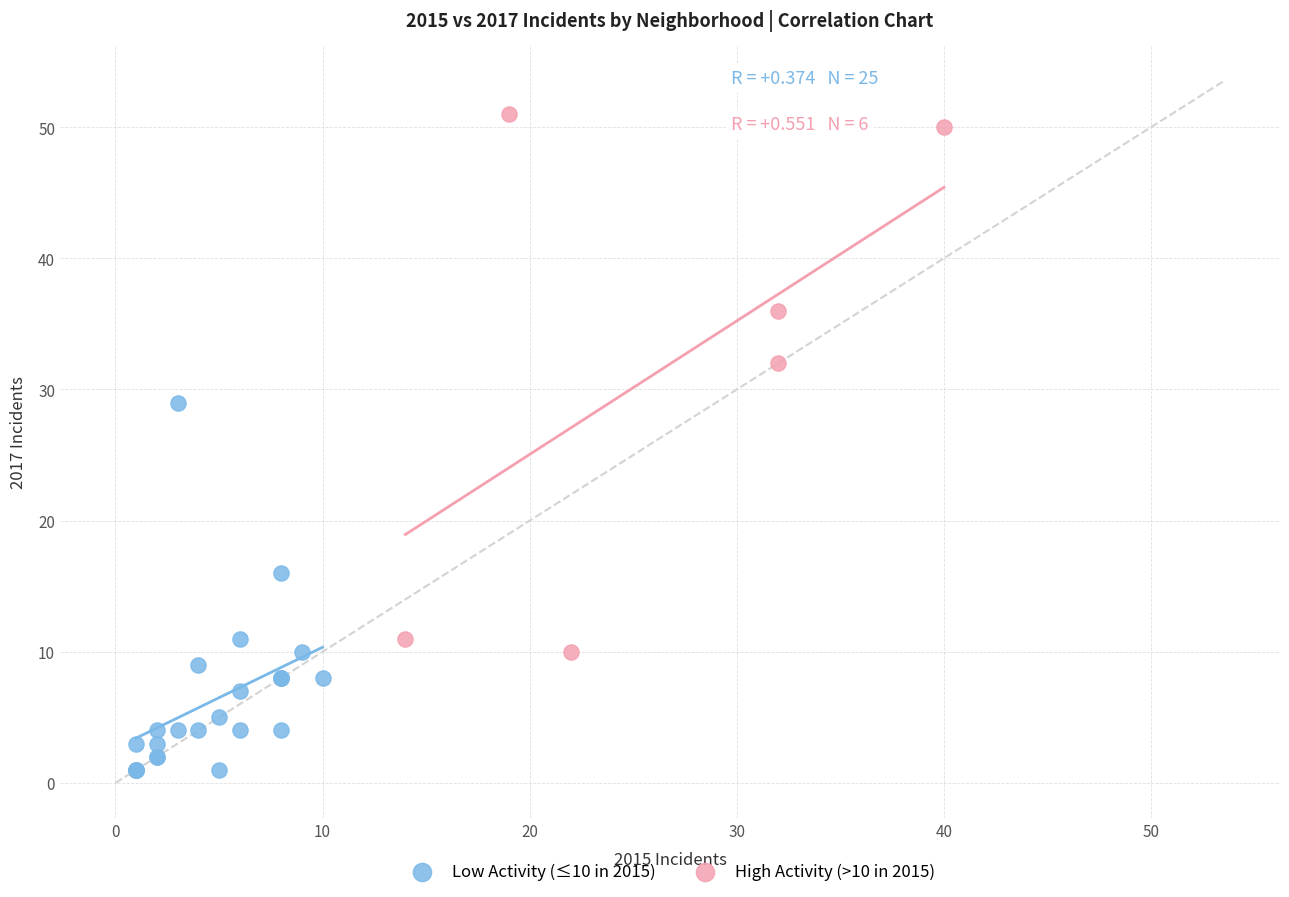

Which series reaches the maximum Y coordinate?

High Activity (>10 in 2015)